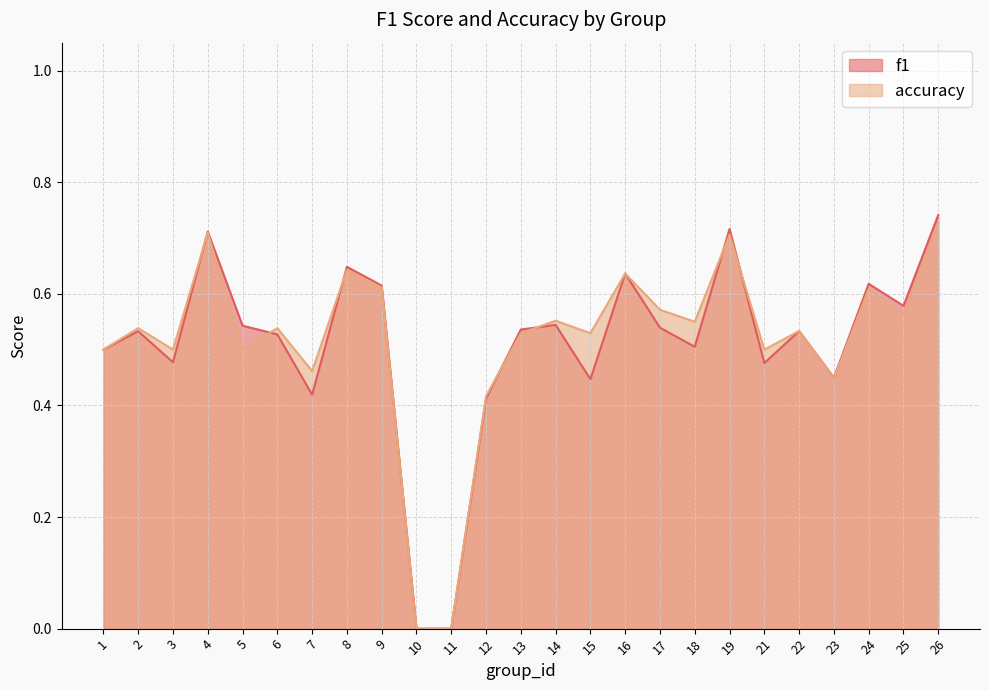

How many values in accuracy are above zero?

23